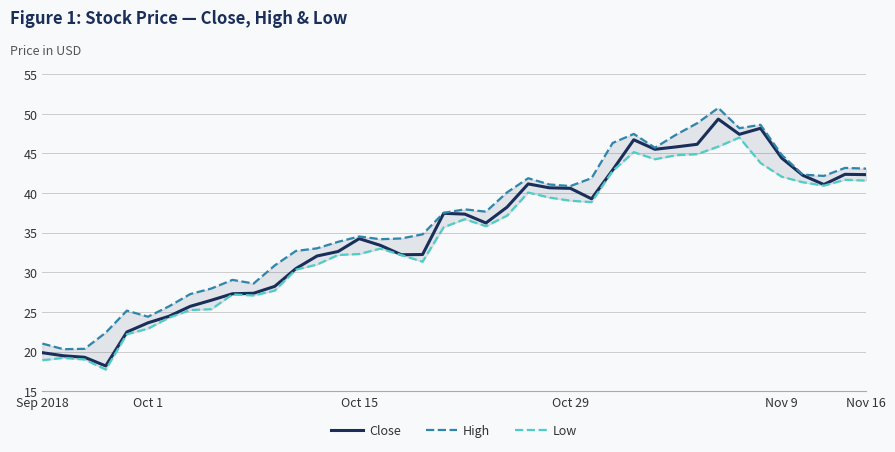

True or false: Close has a value of 12.1 at Nov 16.

False